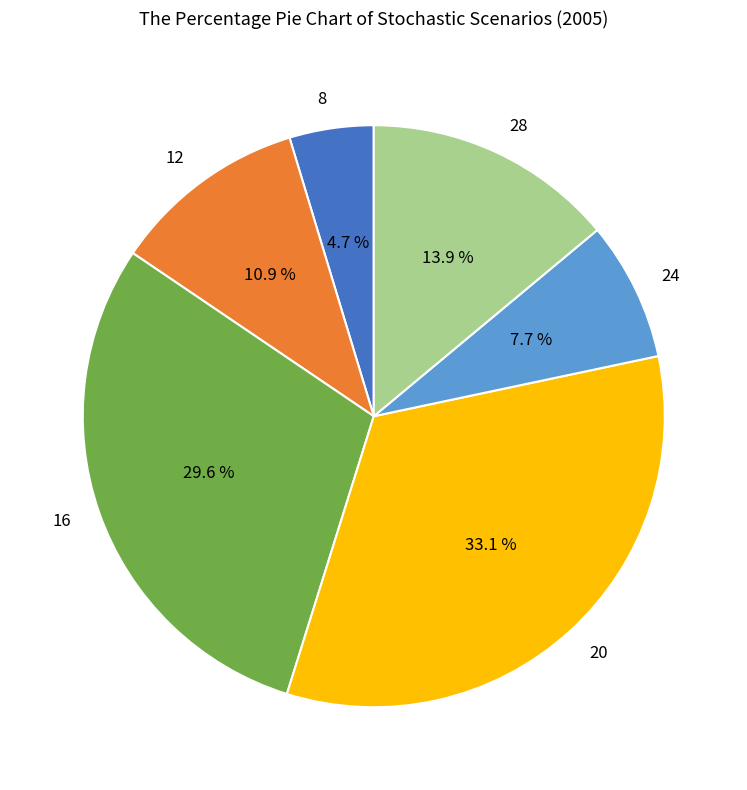

Which has a higher value, 28 or 16?

16